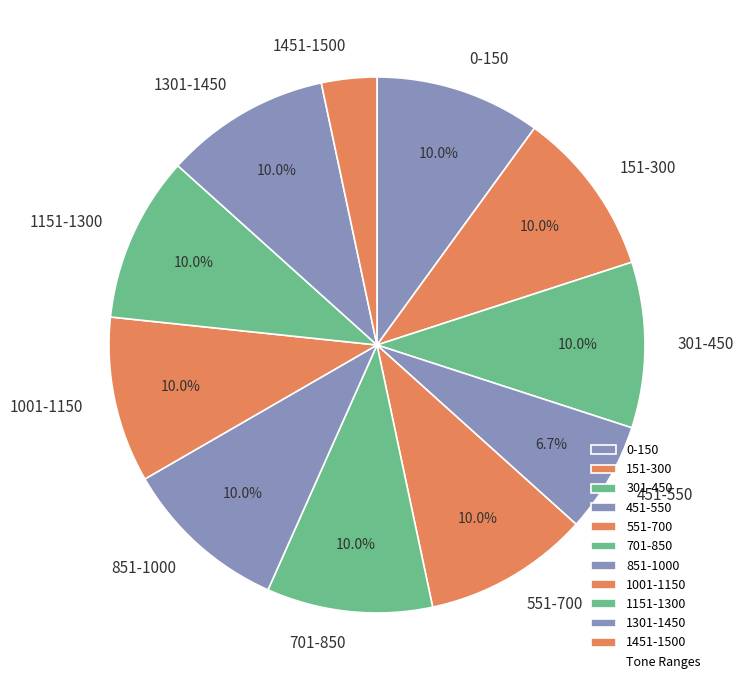

Approximately how many times larger is the value at 151-300 compared to 451-550?

1.5